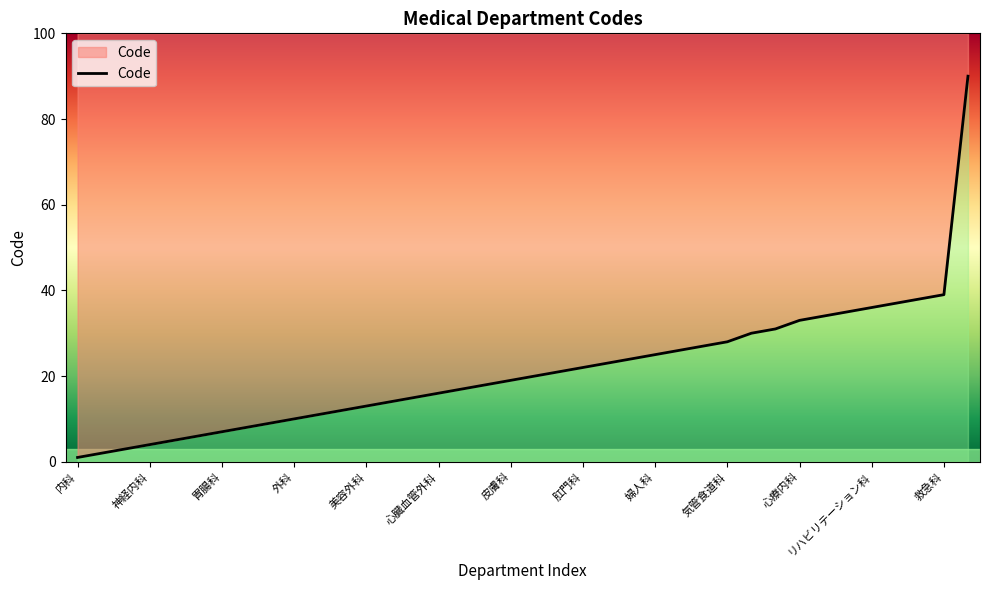

At which category does the chart reach its minimum across all series?

内科